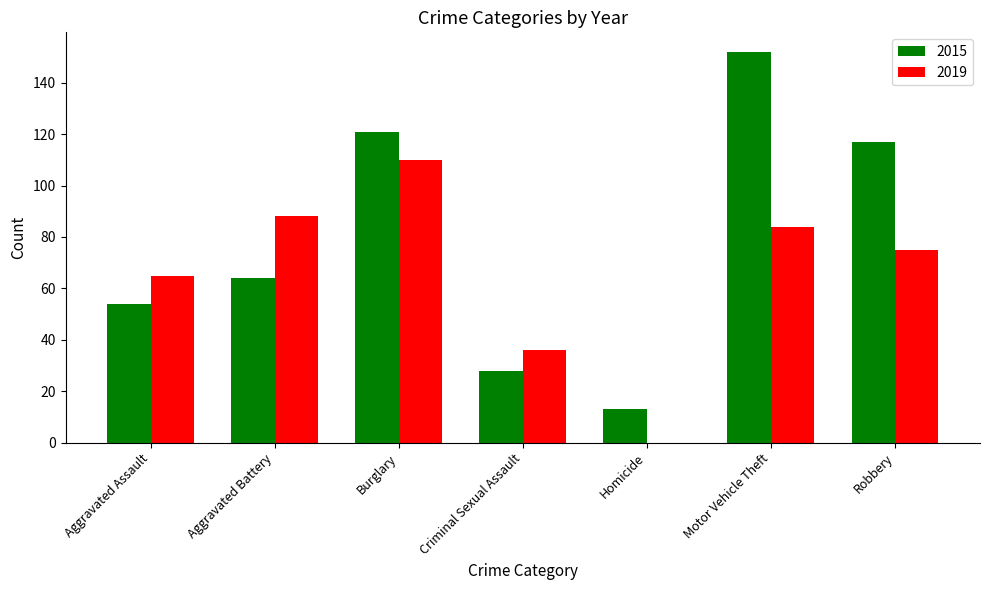

Is it true that 2019 equals 110 at Burglary?

True